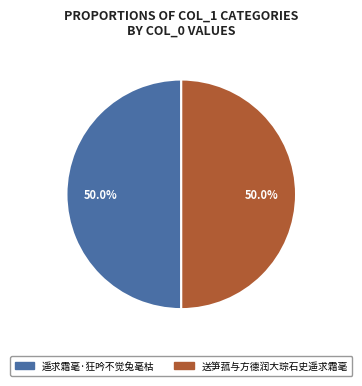

Combined, what portion of the pie is 送笋菰与方德润大琮石史遥求霜毫 and 遥求霜毫·狂吟不觉兔毫枯?

100.0%